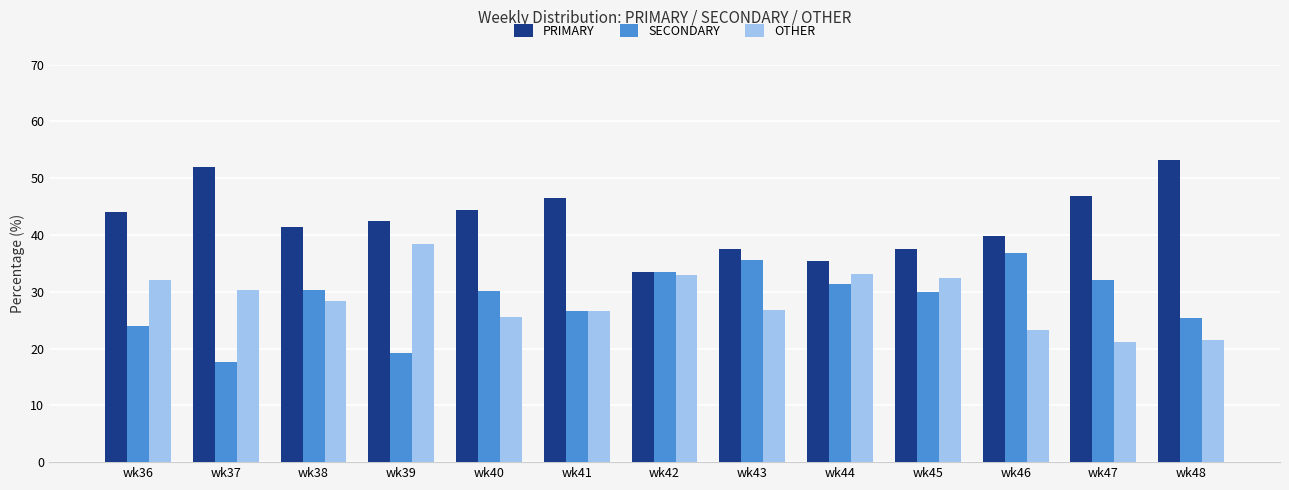

What is the spread (max minus min) of values at wk37?

34.2